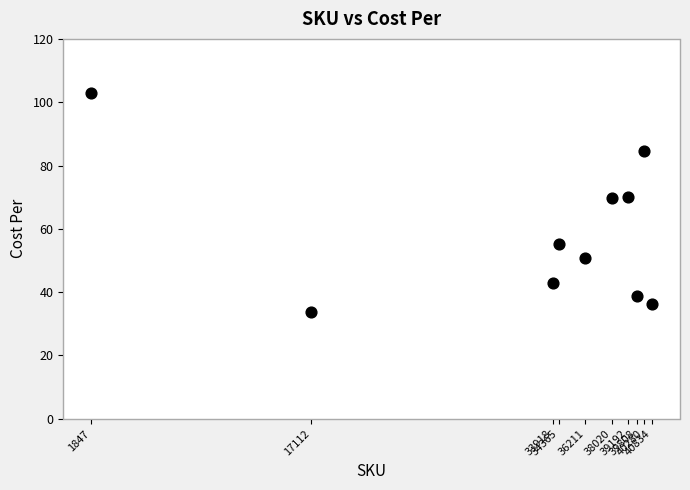

What is the range of Y values (max minus min)?

69.0